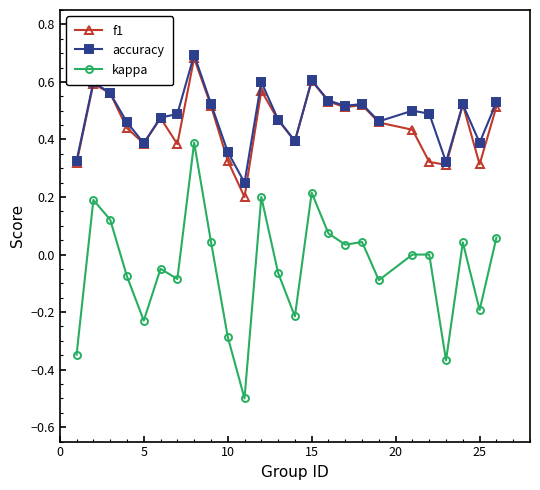

Which series has the largest range (max minus min)?

kappa